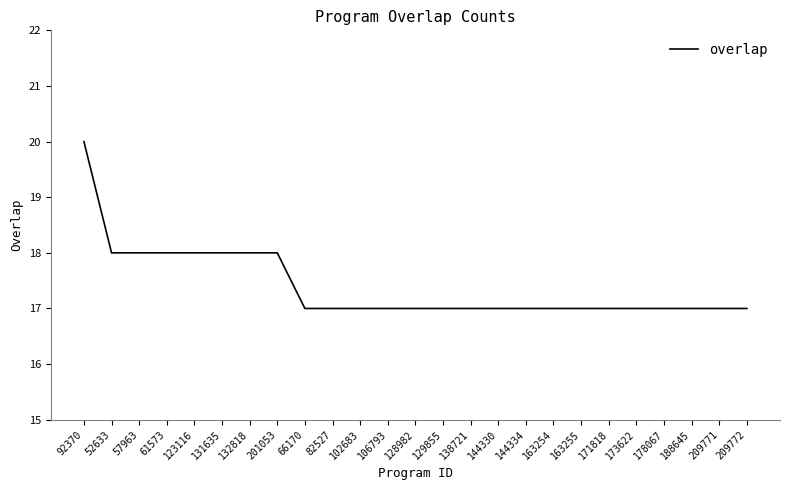

Which has a higher value, 123116 or 128982?

123116